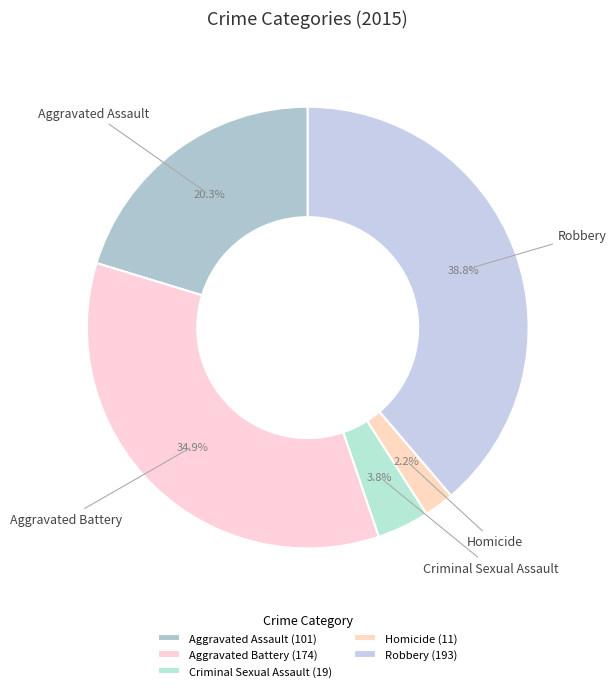

How many slices are in this pie chart?

5